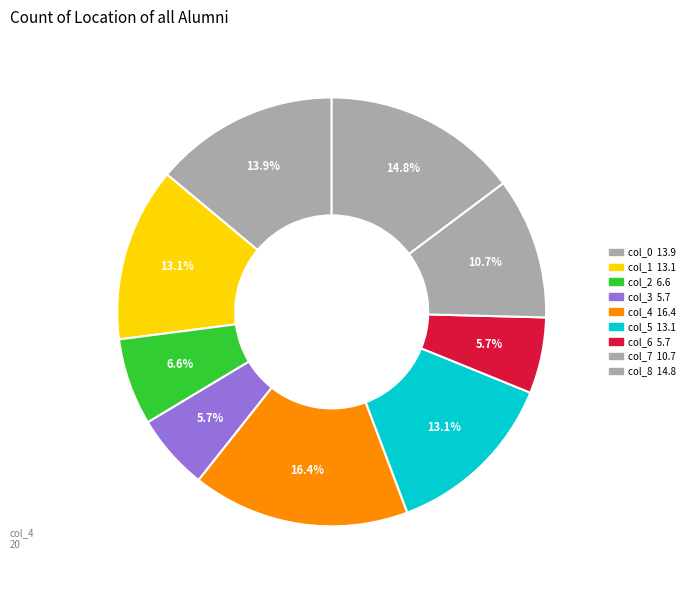

How many slices are in this pie chart?

9